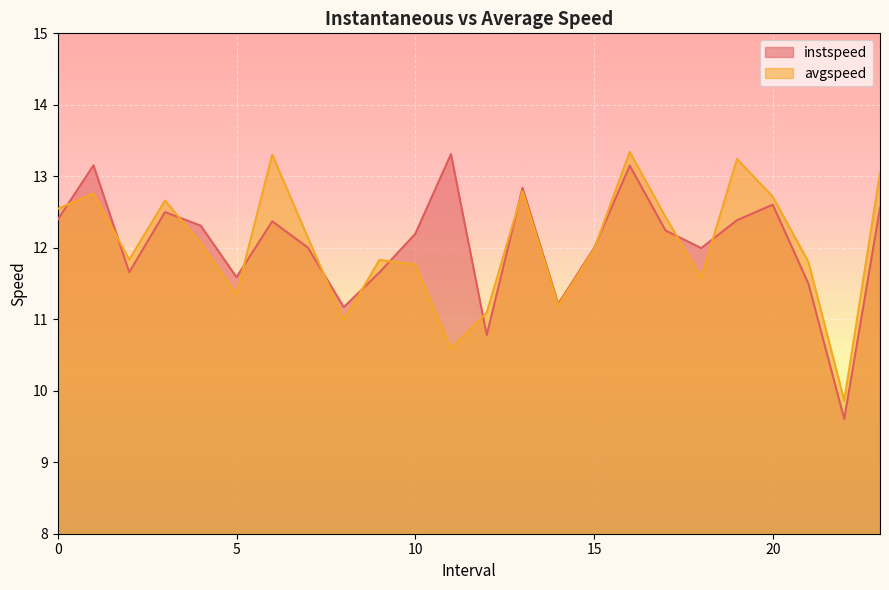

What is the approximate value of instspeed at 7.0?

12.0